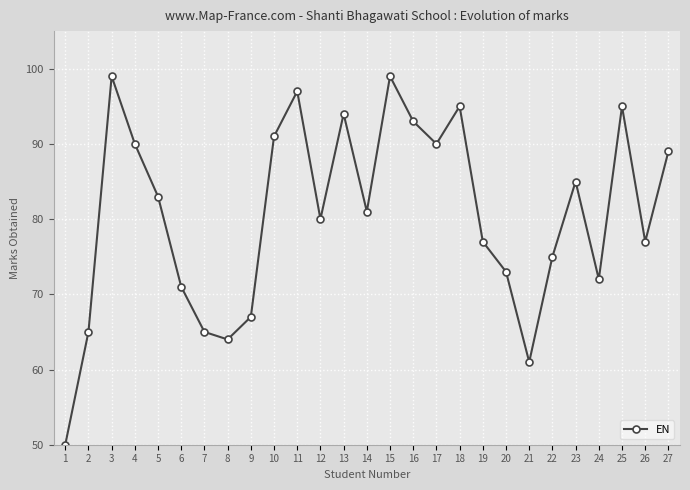

What is the sum of all values?

2178